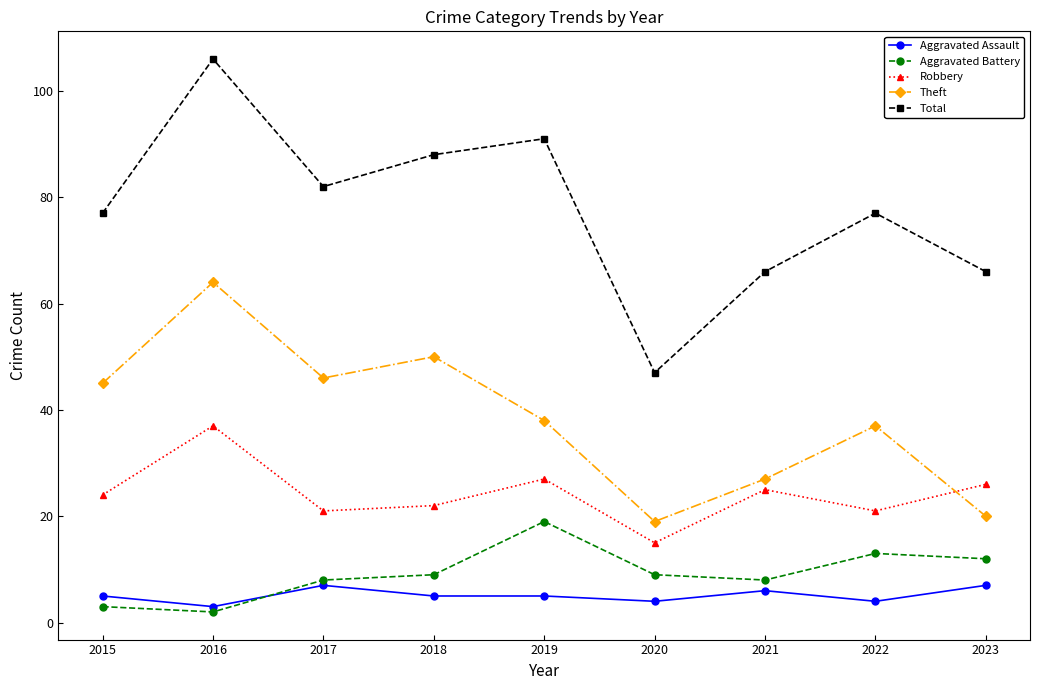

Which series has the largest range (max minus min)?

Total